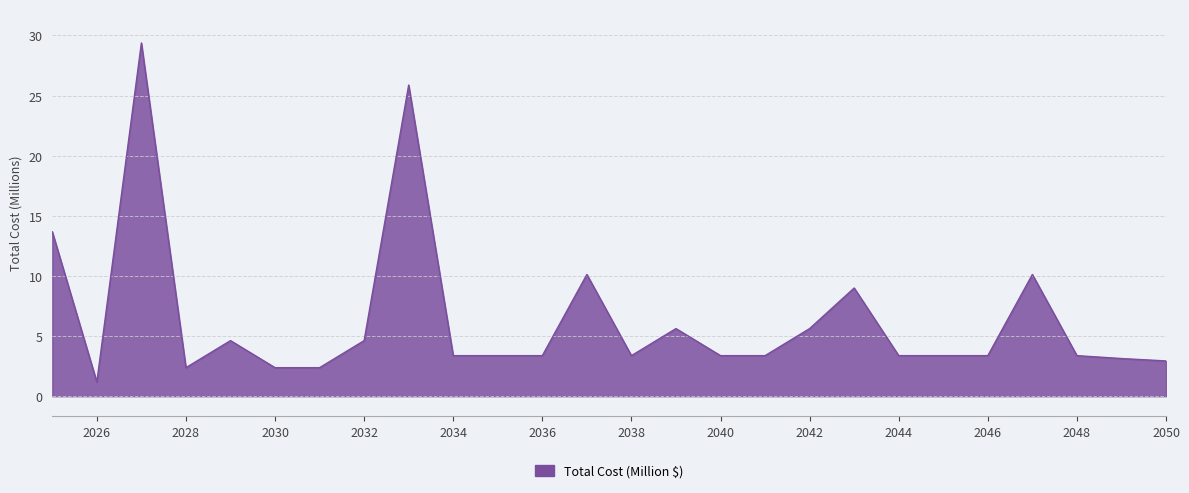

True or false: the data has more than 1 interior local peaks.

True